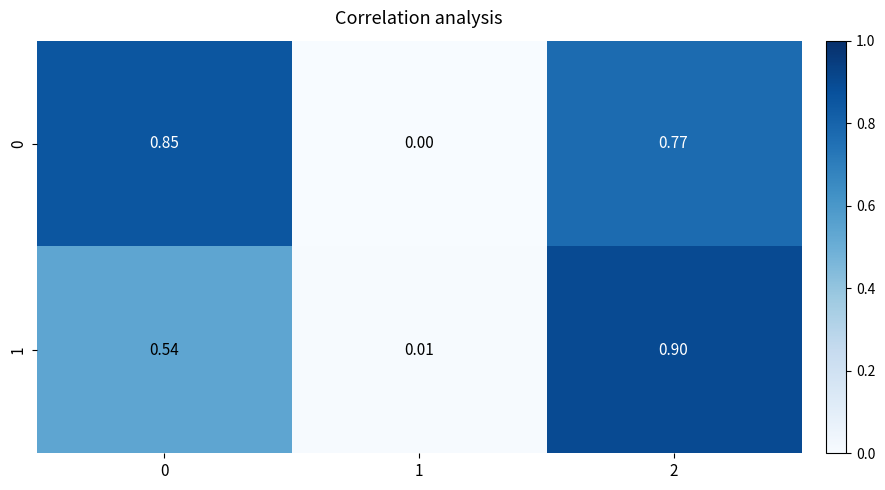

Is the value of 0 at 0 greater than the value of 1 at 2?

No